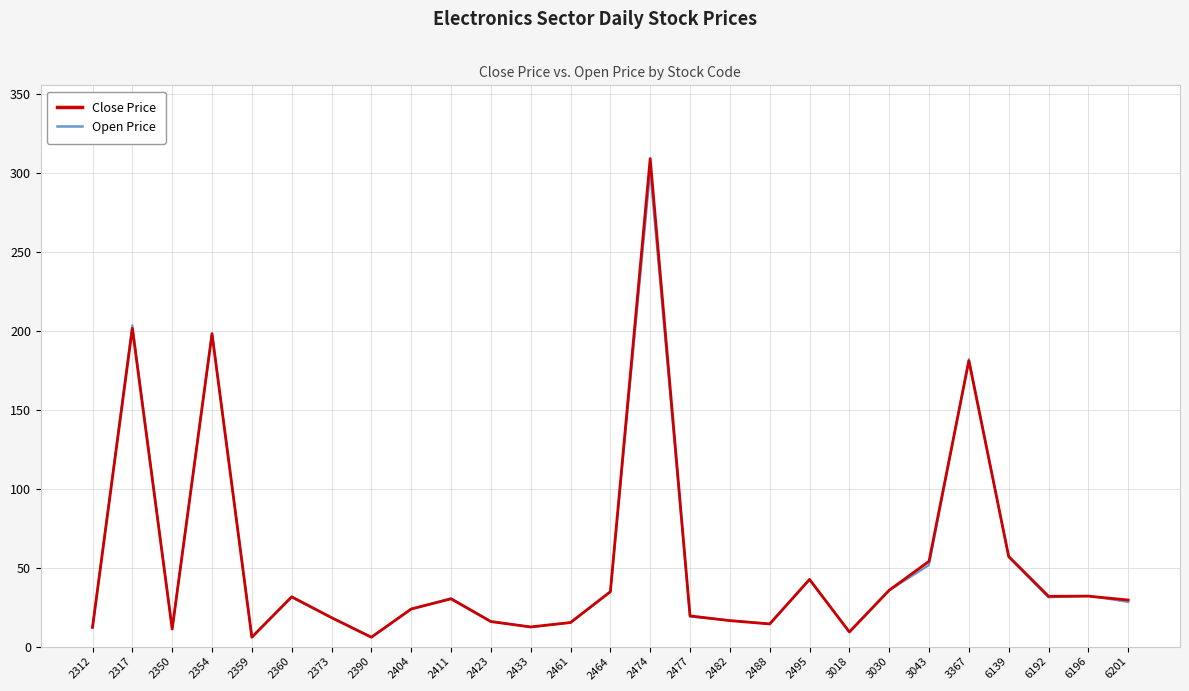

True or false: Open Price and Close Price intersect in this chart.

True